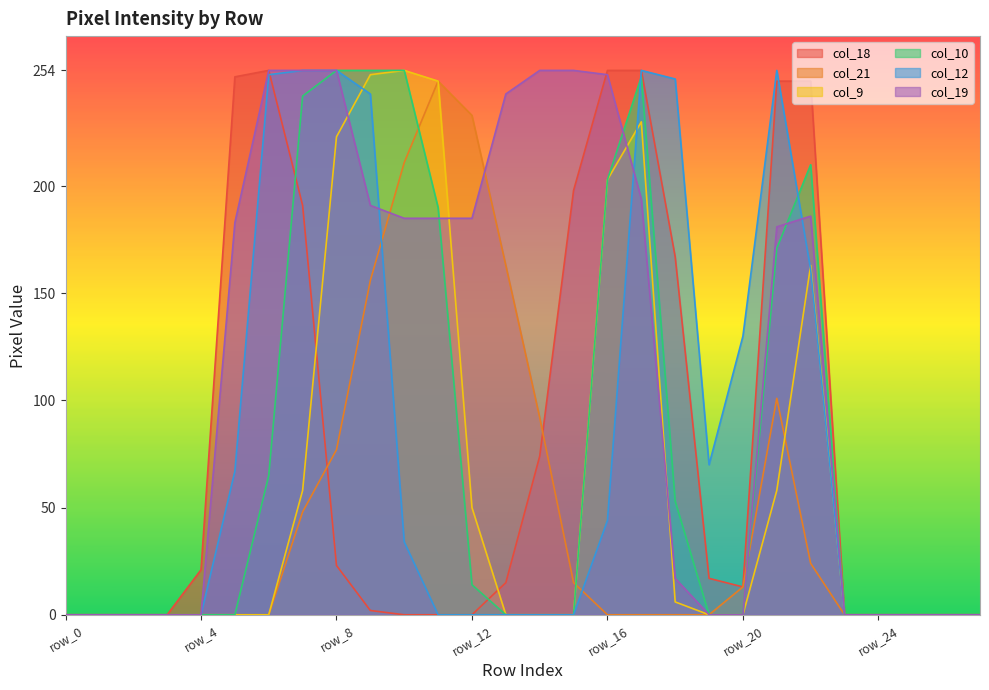

True or false: col_10 has a value of 54 at row_11.

False